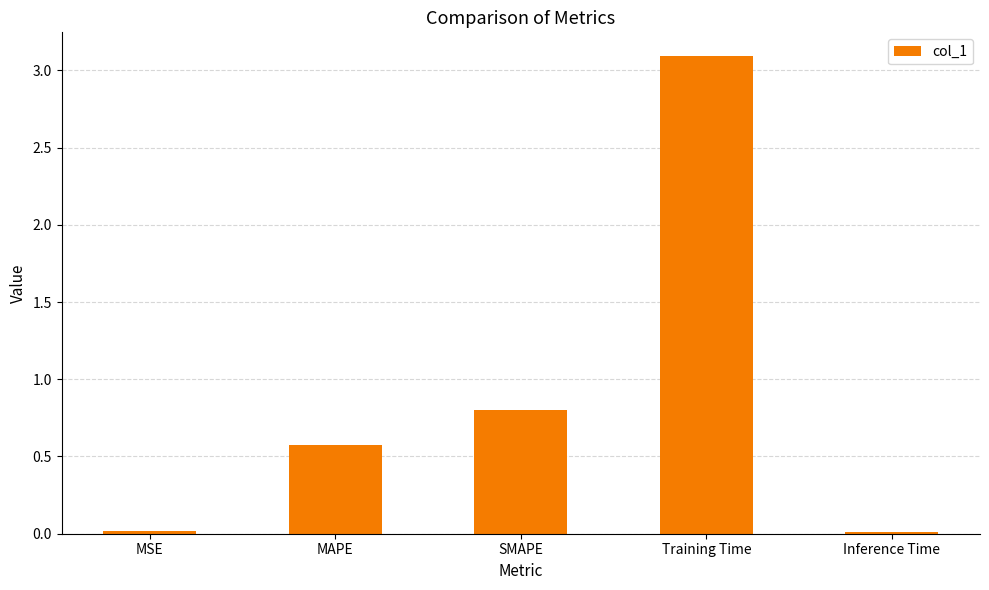

What is the label of the 5th bar from the right?

MSE